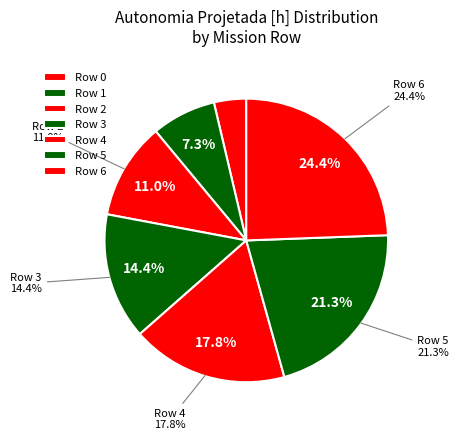

To the nearest percent, what is the average slice percentage?

14%